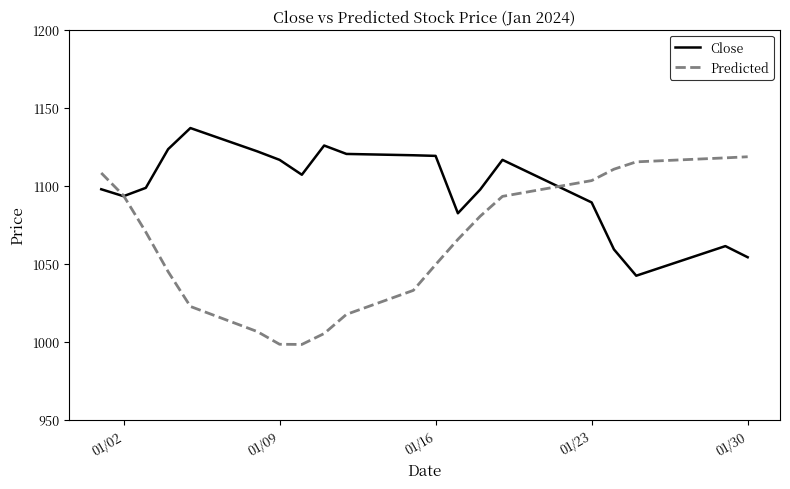

Which series has the largest total across all categories?

Close